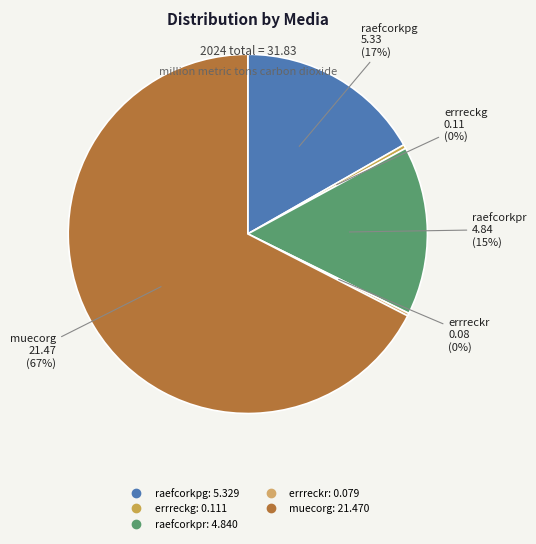

Which category has the biggest portion of the pie?

muecorg